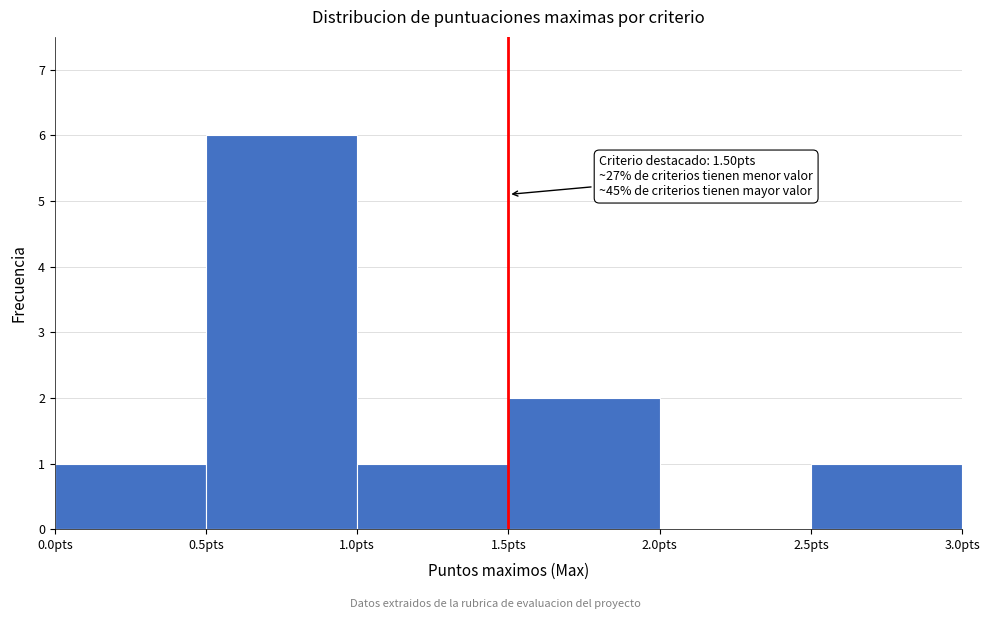

Over which range of the x-axis is the bar tallest?

0.5 to 1.0